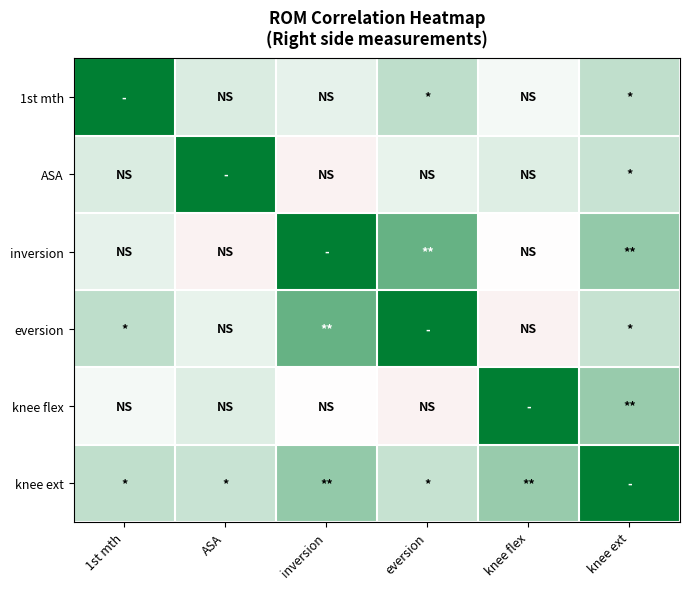

At which category is the sum across all series the highest?

knee ext